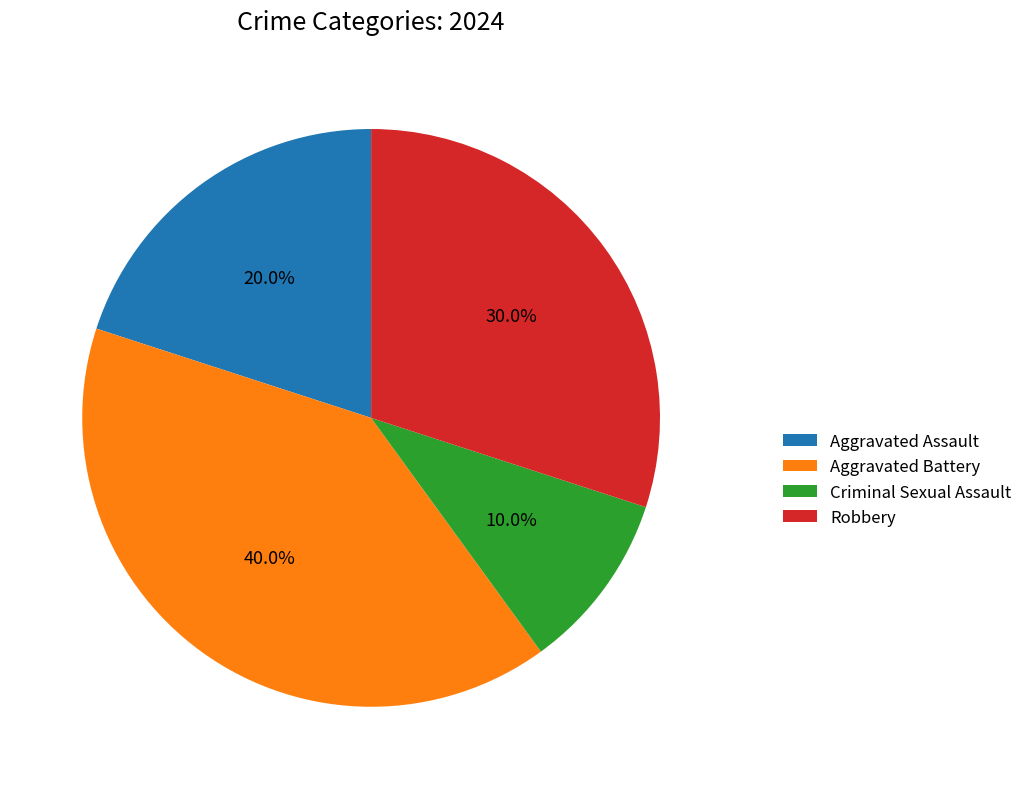

Which has a higher value, Aggravated Assault or Aggravated Battery?

Aggravated Battery